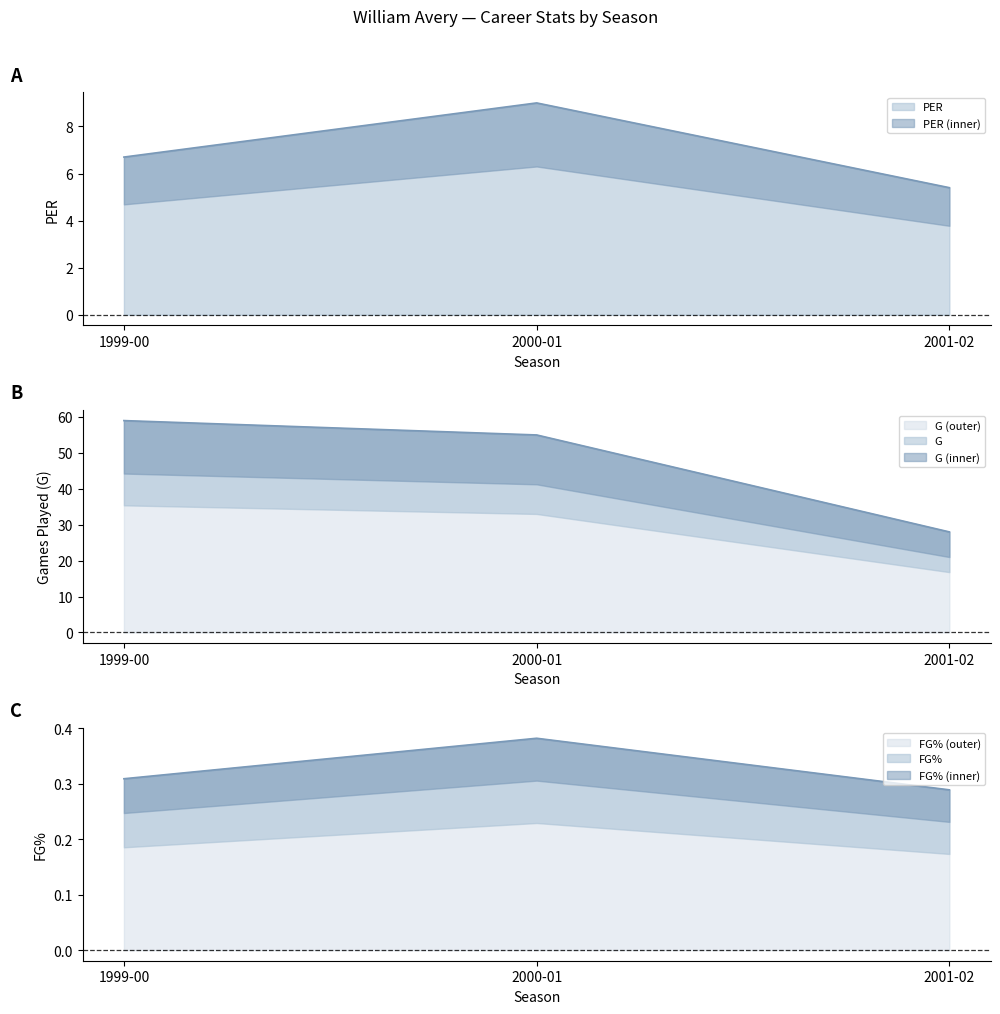

The value of G (outer) at 2001-02 is 28. True or false?

True